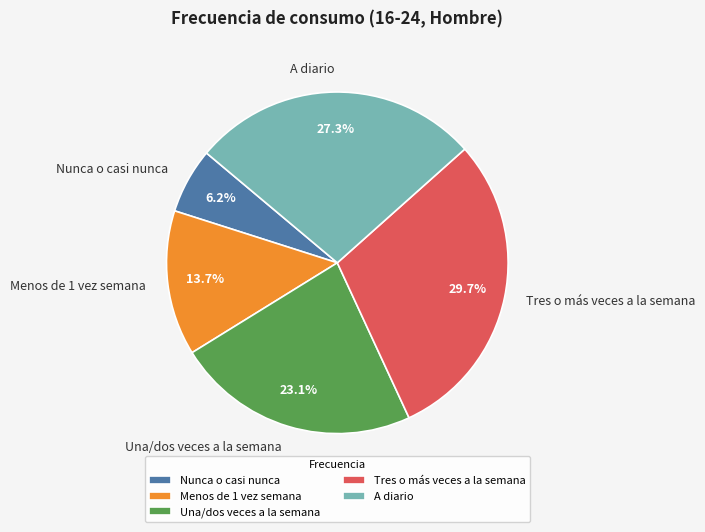

Combined, what portion of the pie is Una/dos veces a la semana and Menos de 1 vez semana?

36.8%